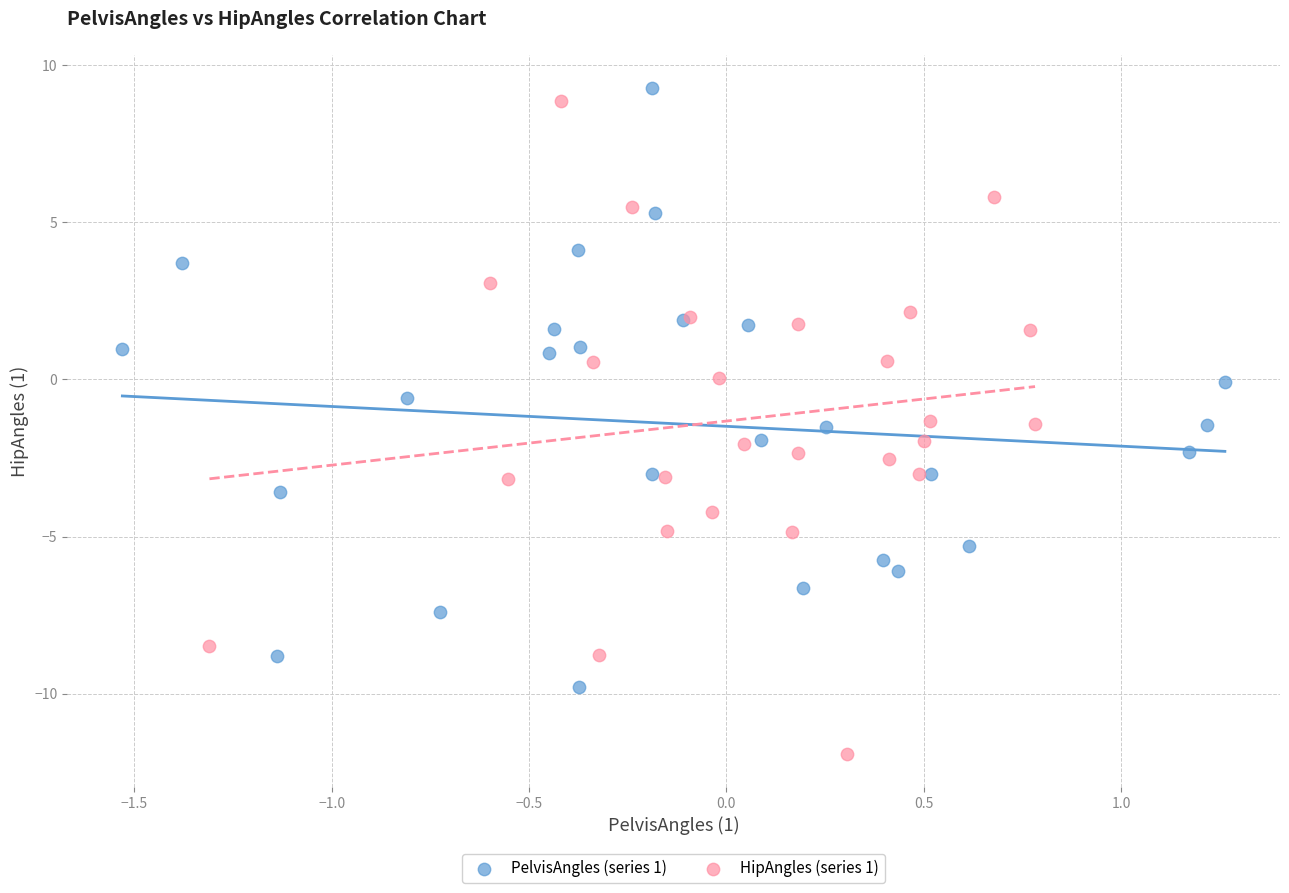

Which series contains the lowest Y value?

HipAngles (series 1)